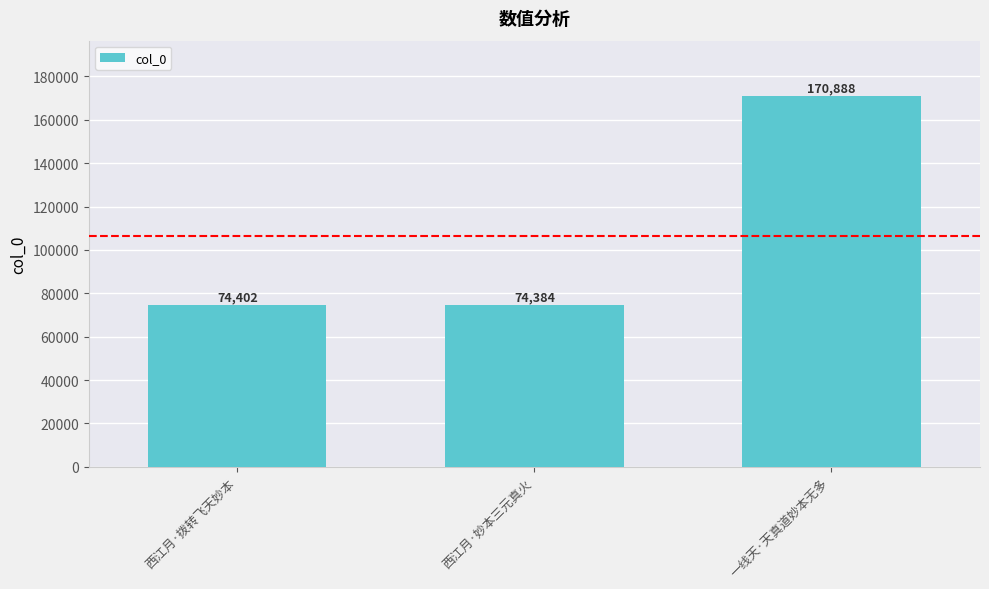

How many data points does each series have?

3